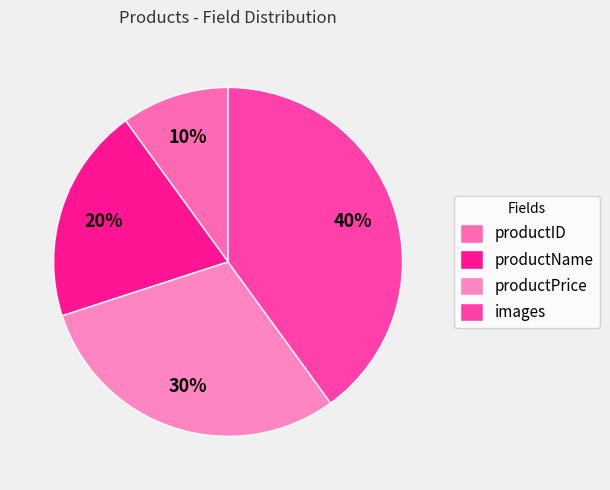

Is it true that productPrice is 30% of the pie?

True